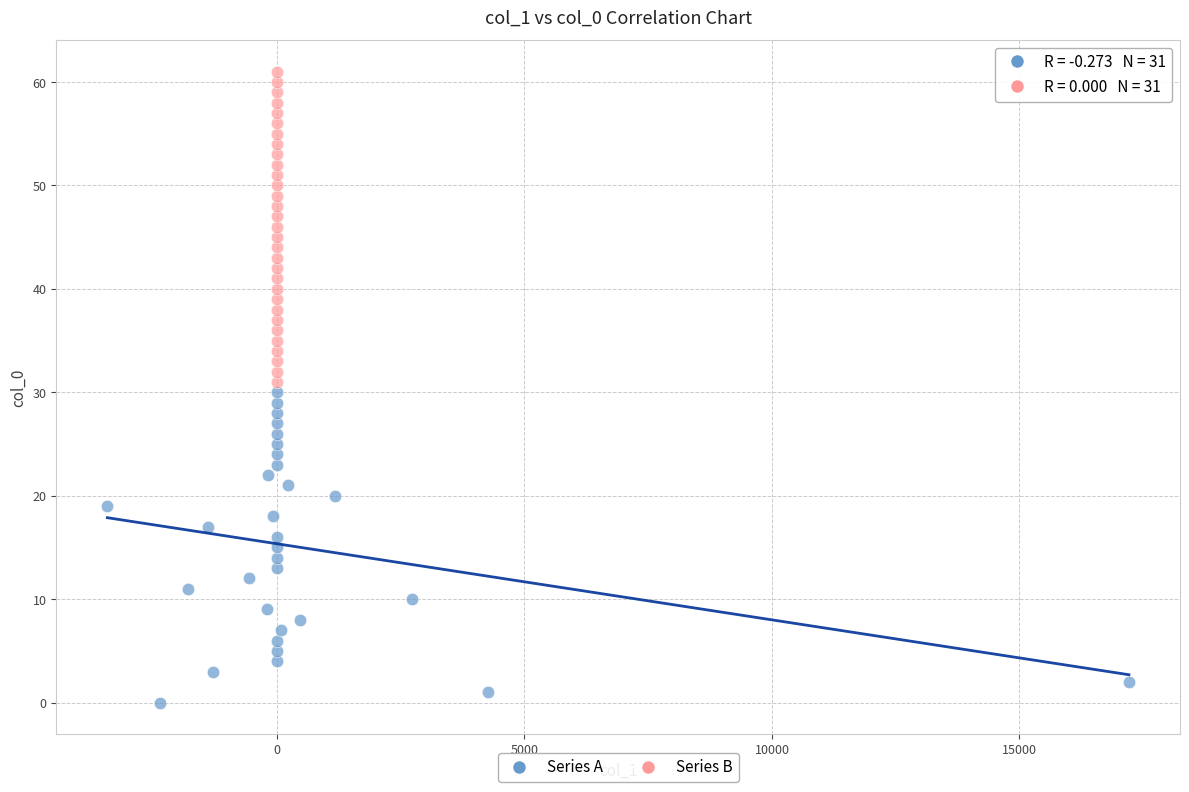

Which series contains the lowest Y value?

Series A